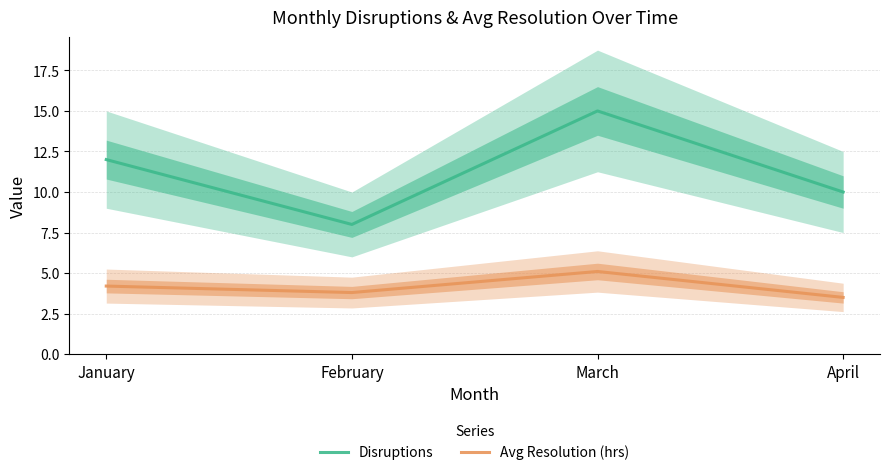

Count the number of categories in the chart.

4